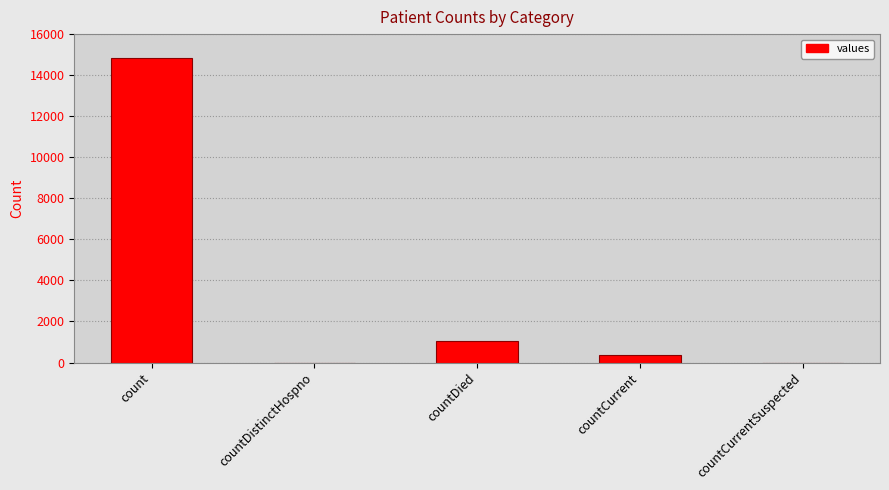

What is the sum of the values at countDied and countCurrent?

1437